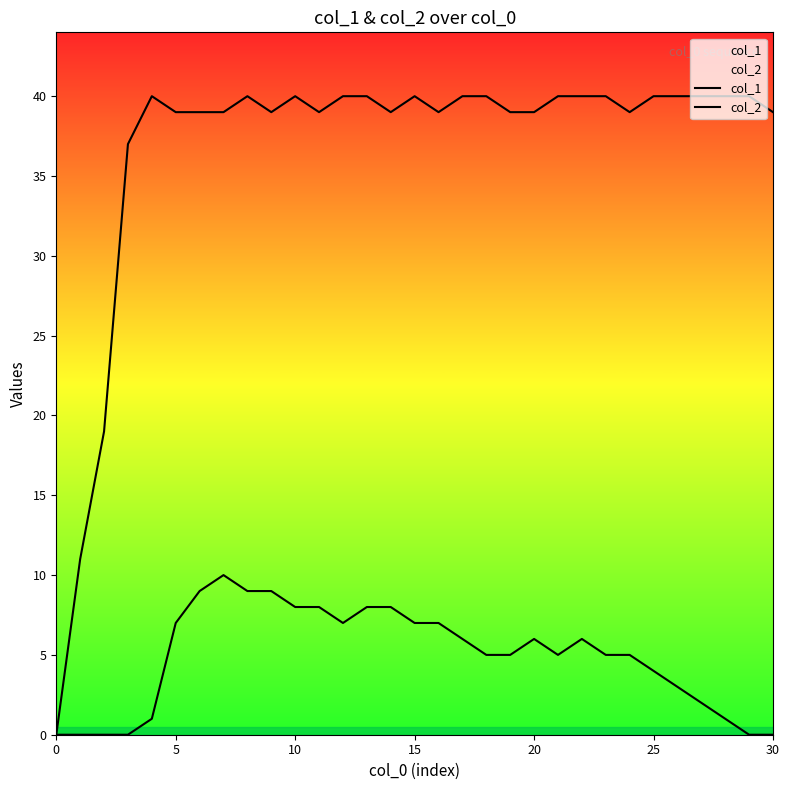

How many data points in col_2 are less than 5?

11